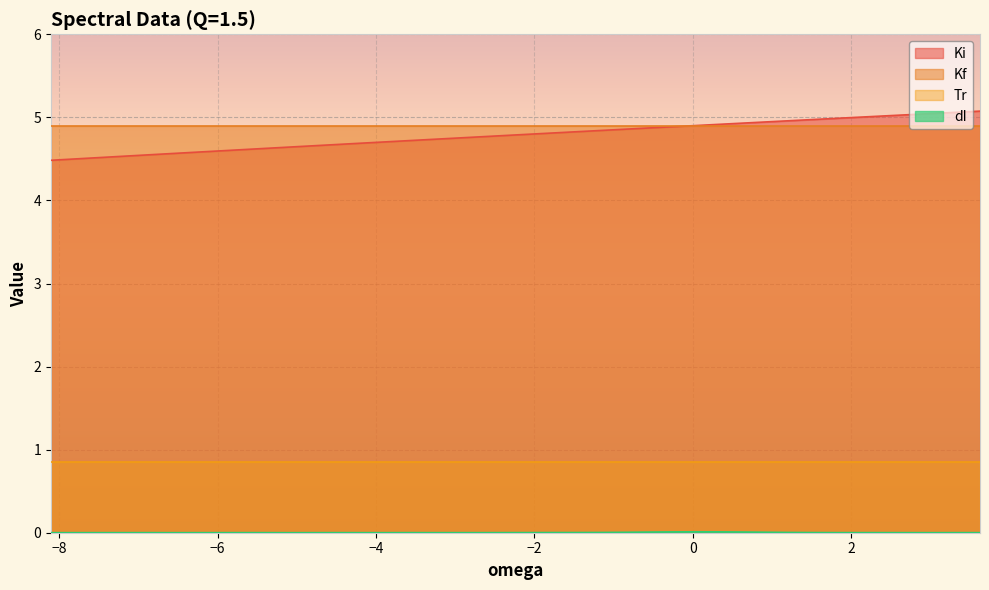

Which series has the widest spread of values?

Ki